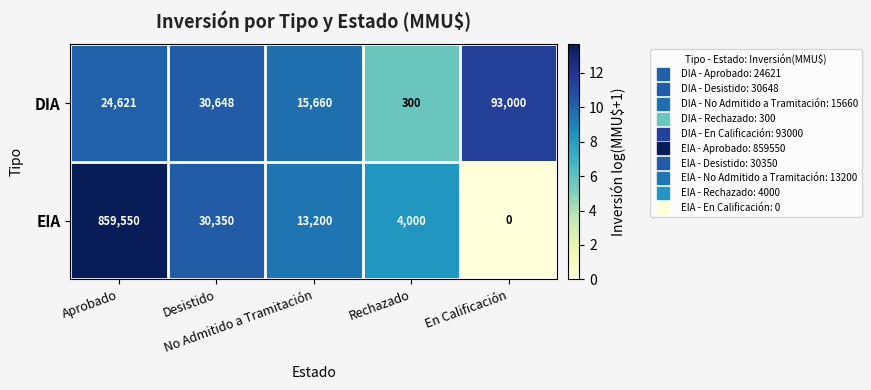

What is the total value across all series at No Admitido a Tramitación?

28860